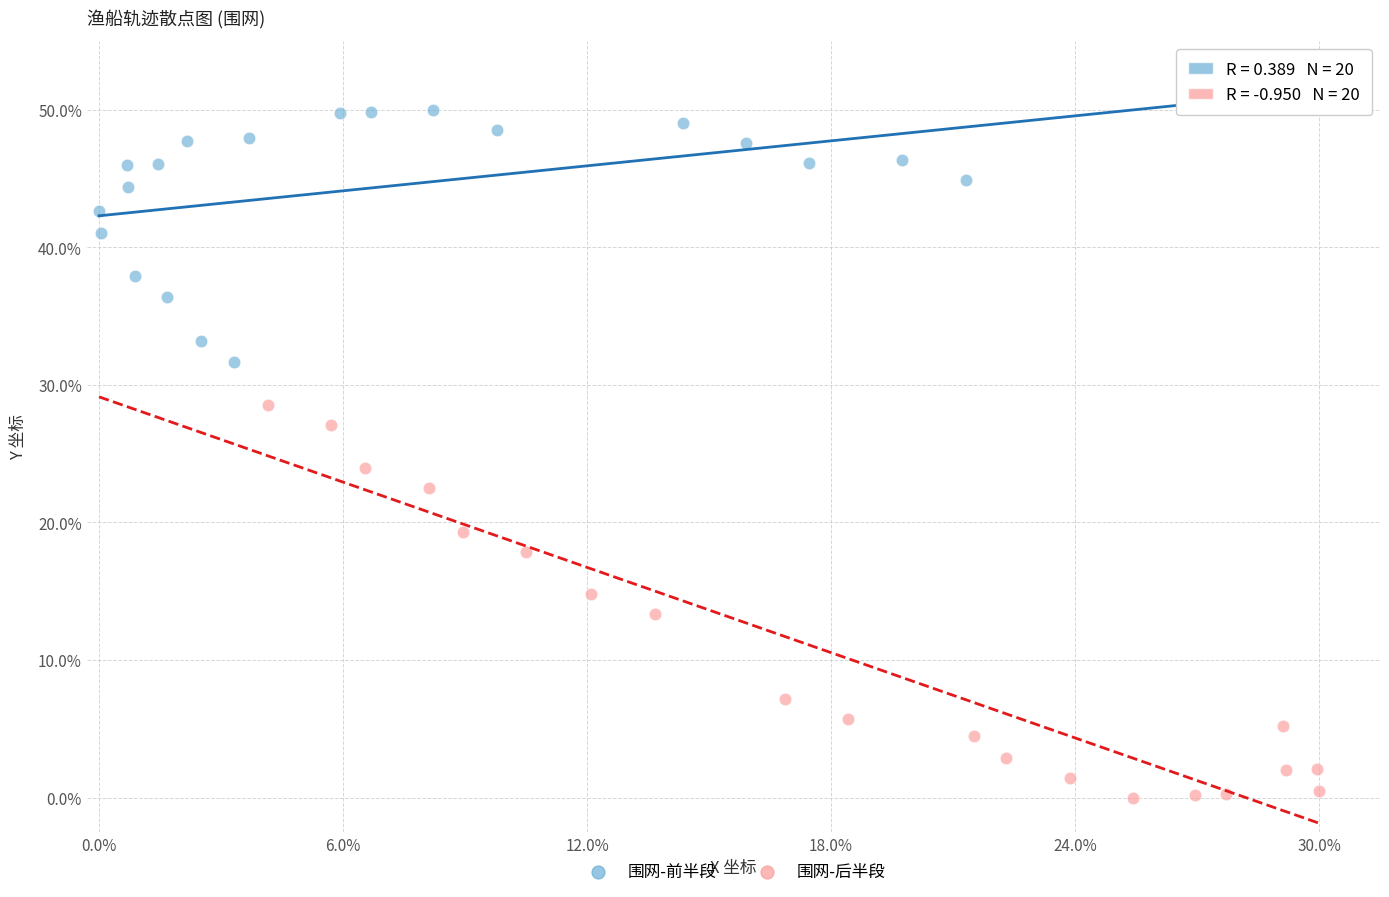

What are all the series names shown in the legend?

围网-前半段, 围网-后半段